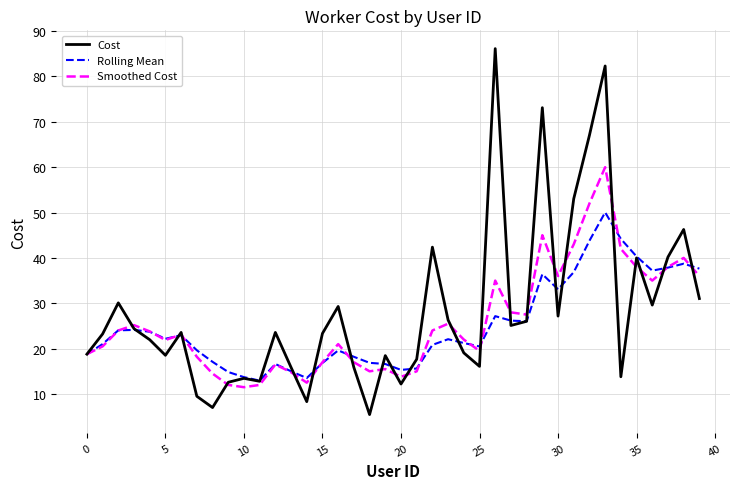

List the series in order of their peak value, highest first.

Cost, Smoothed Cost, Rolling Mean